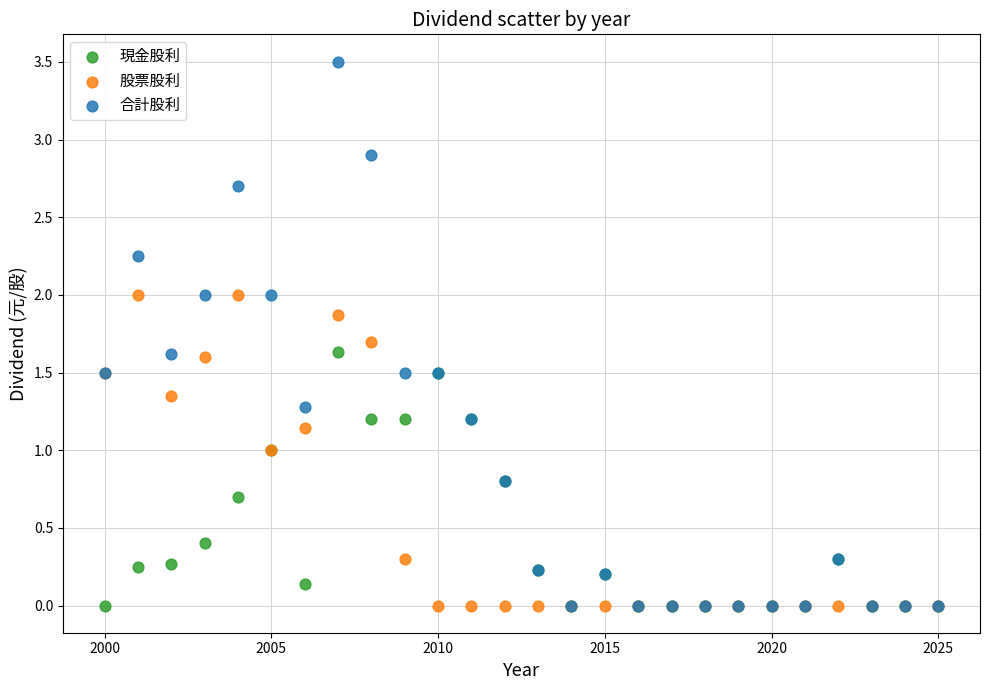

What are all the series names shown in the legend?

現金股利, 股票股利, 合計股利